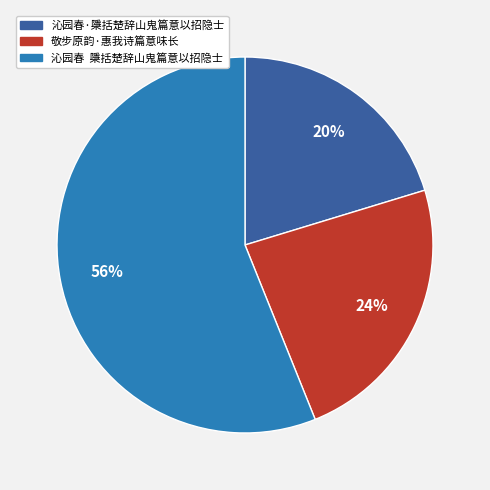

Is there any slice that represents more than half of the pie?

Yes